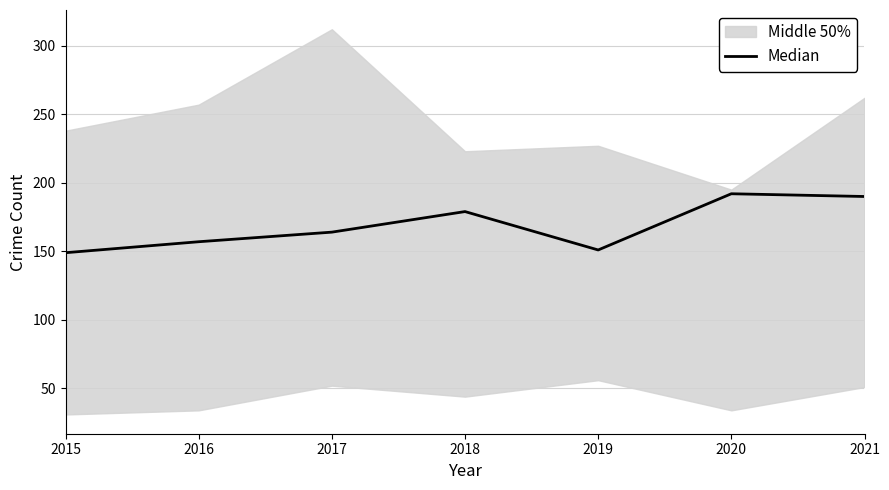

Between 2020 and 2017, which is larger?

2020